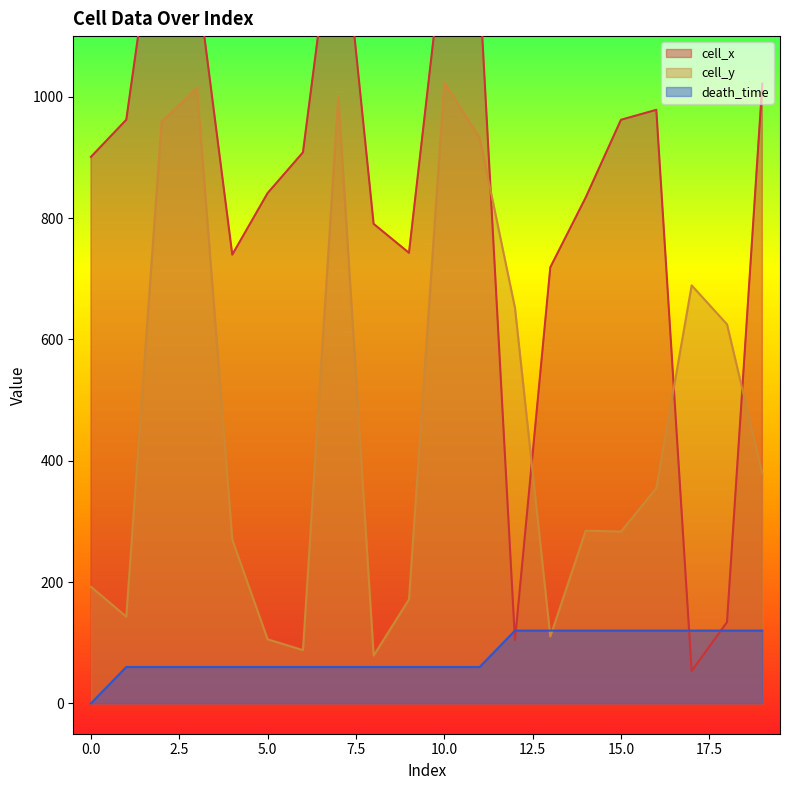

The death_time series shows 120.0 at 16. True or false?

True